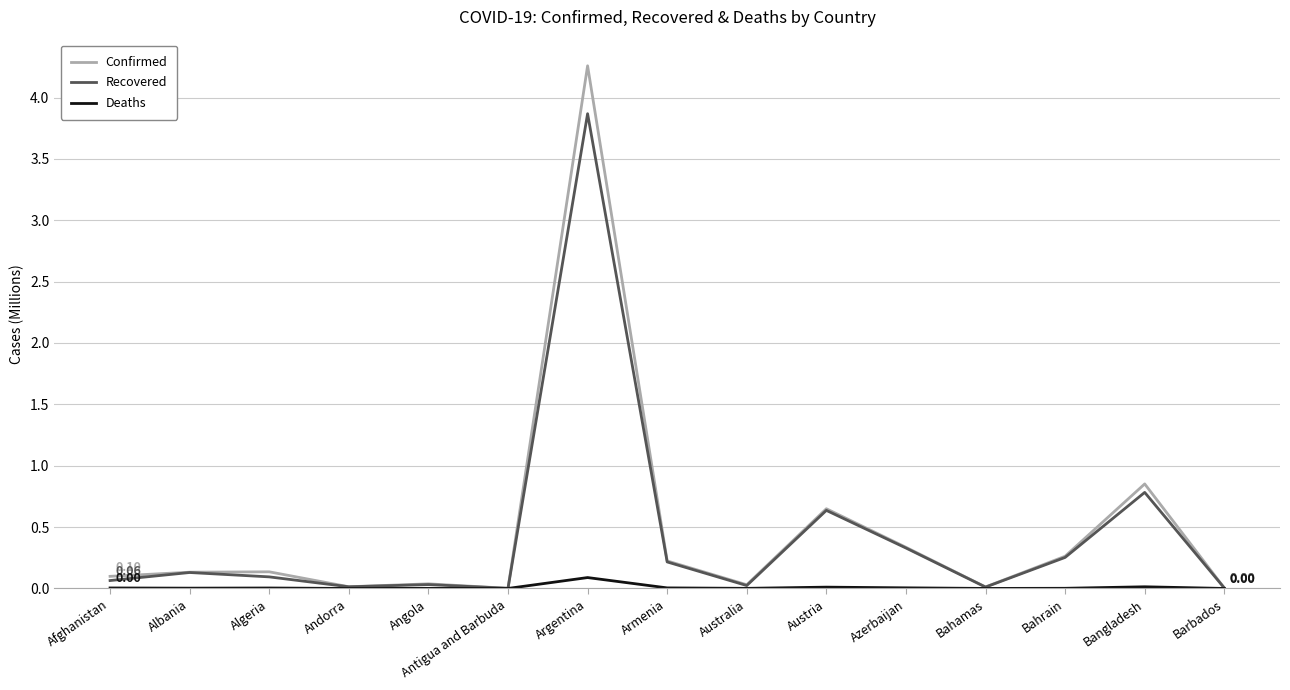

Between Argentina and Australia, which series saw the biggest shift?

Confirmed